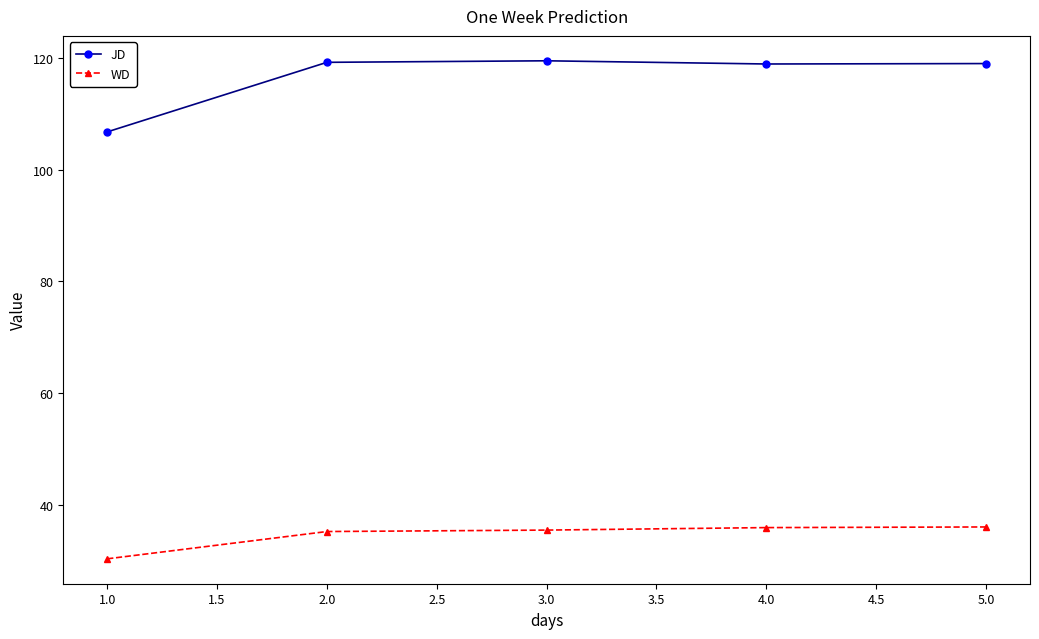

Which series has the largest total across all categories?

JD